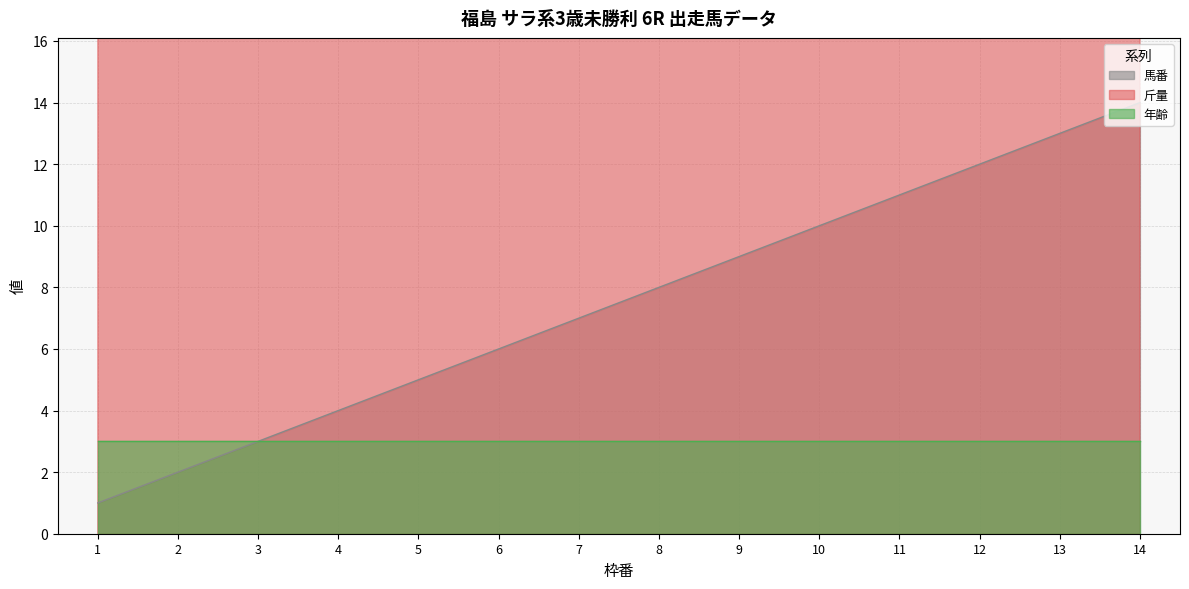

Where is 斤量 nearest to the value 53?

10